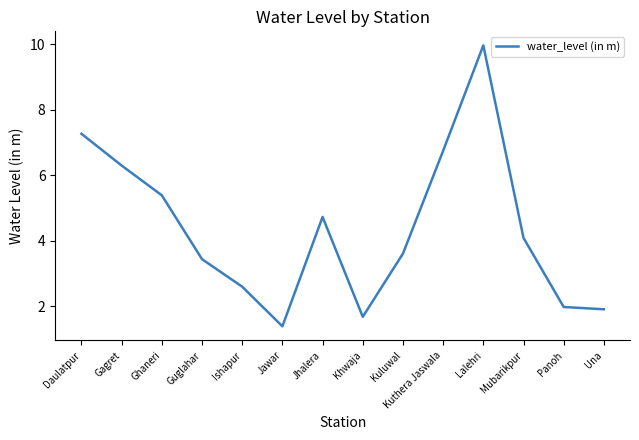

At which category does the chart reach its peak across all series?

Lalehri